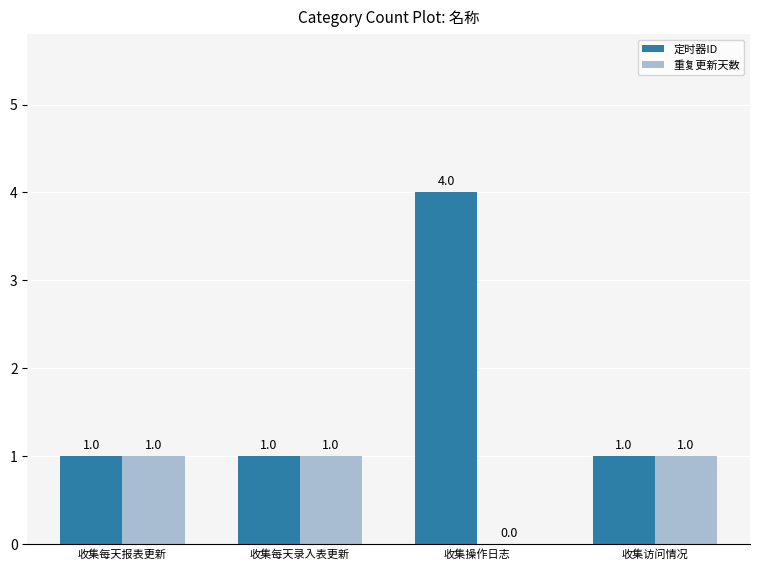

What is the sum of all 定时器ID values?

7